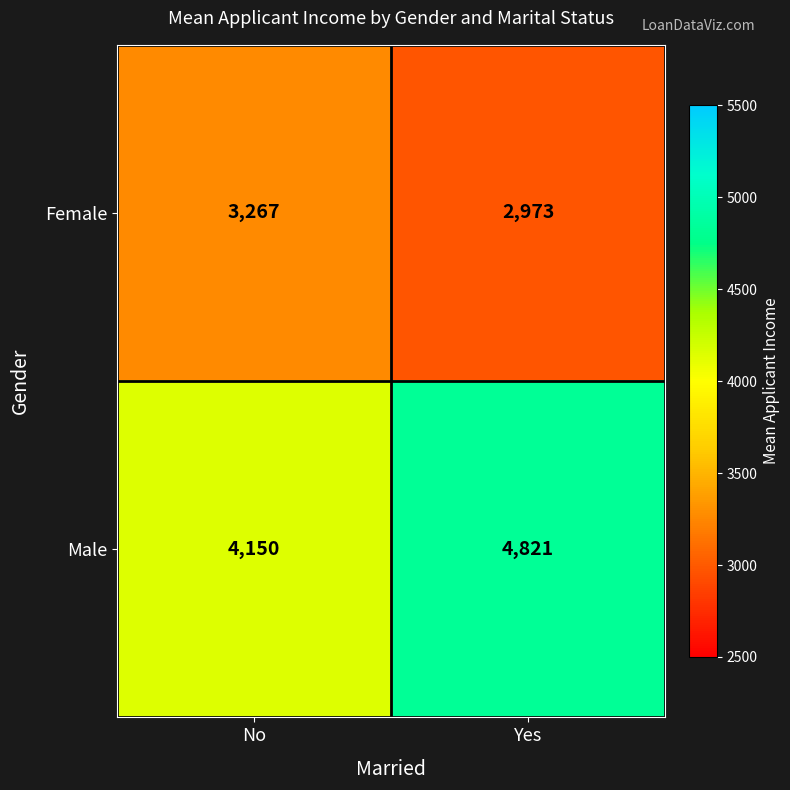

Reading left to right, transcribe all the data shown in this chart.

Female: No=3267	Yes=2973
Male: No=4150	Yes=4821